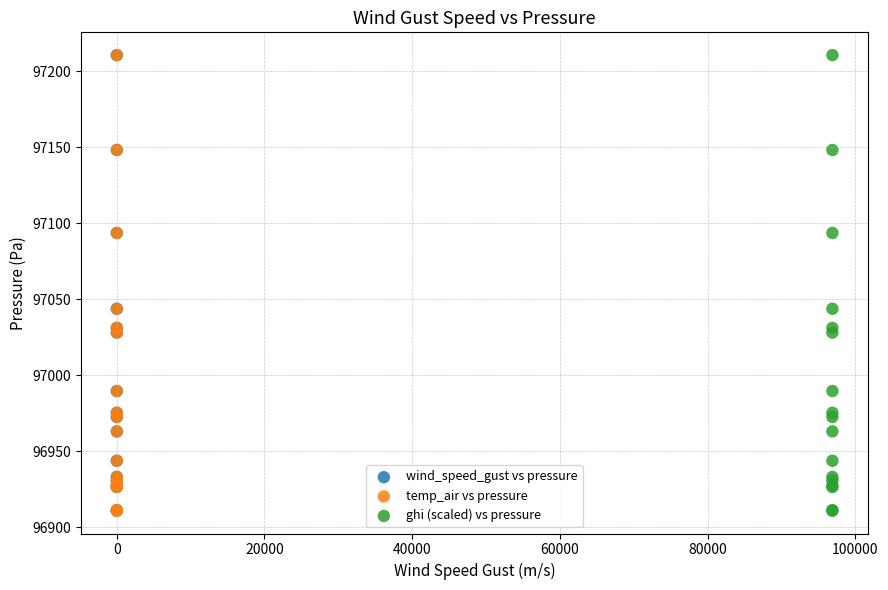

What are all the series names shown in the legend?

wind_speed_gust vs pressure, temp_air vs pressure, ghi (scaled) vs pressure